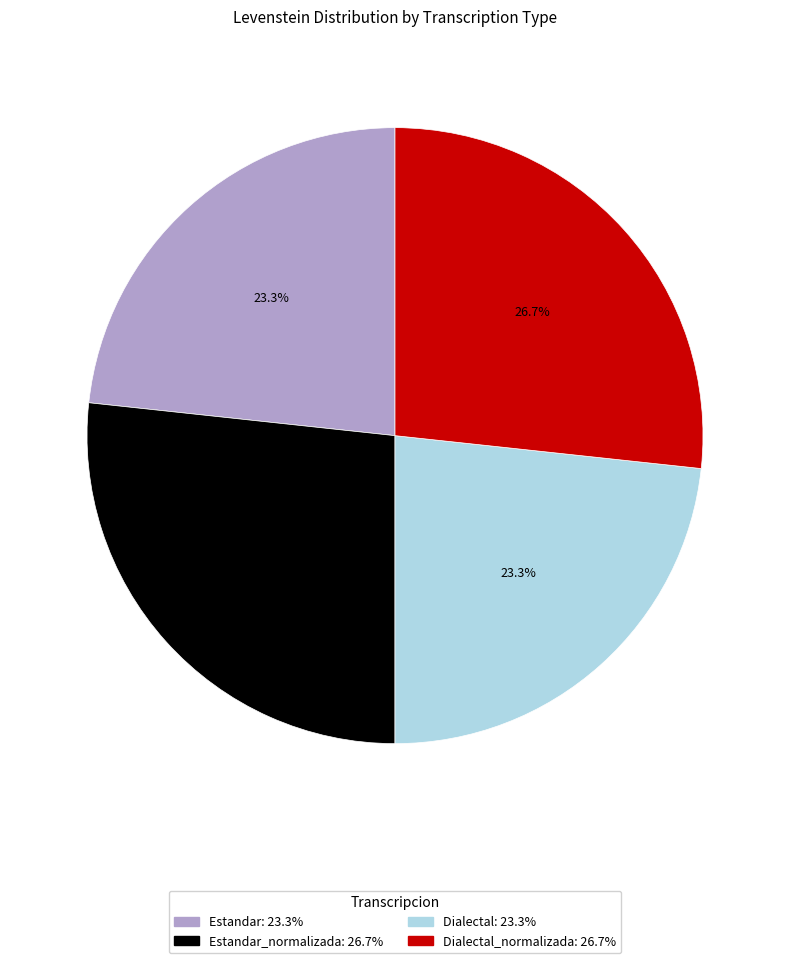

Is there a majority slice in this chart?

No